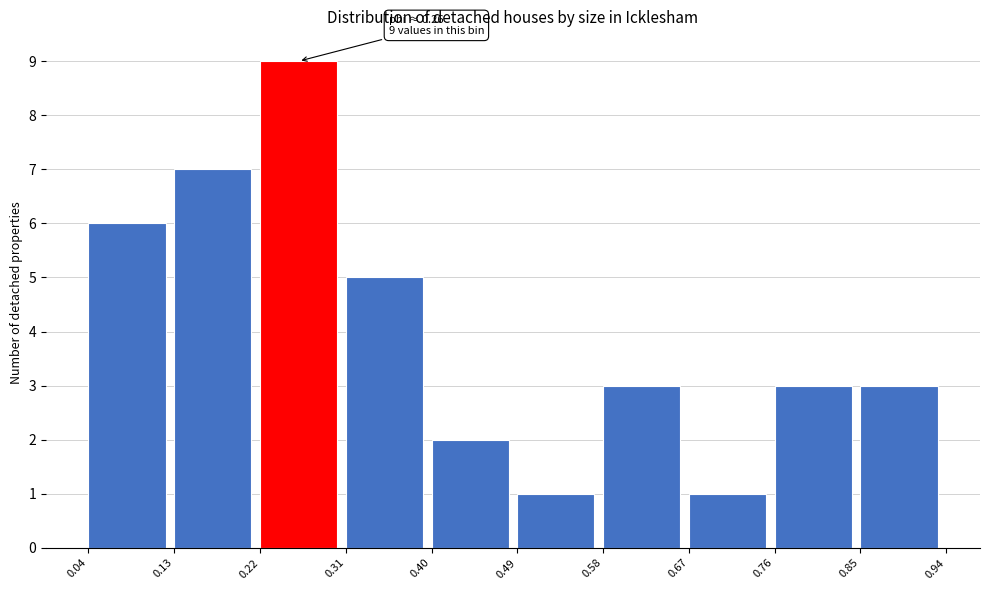

Which range on the x-axis has the tallest bar?

0.22 to 0.31